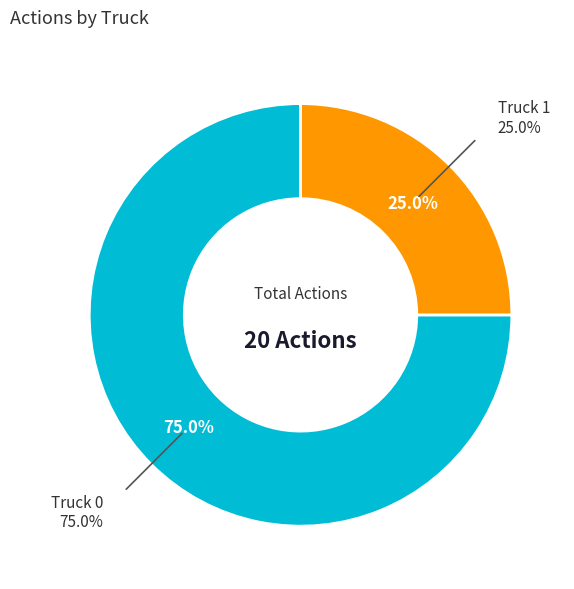

Count the number of slices in the pie.

2